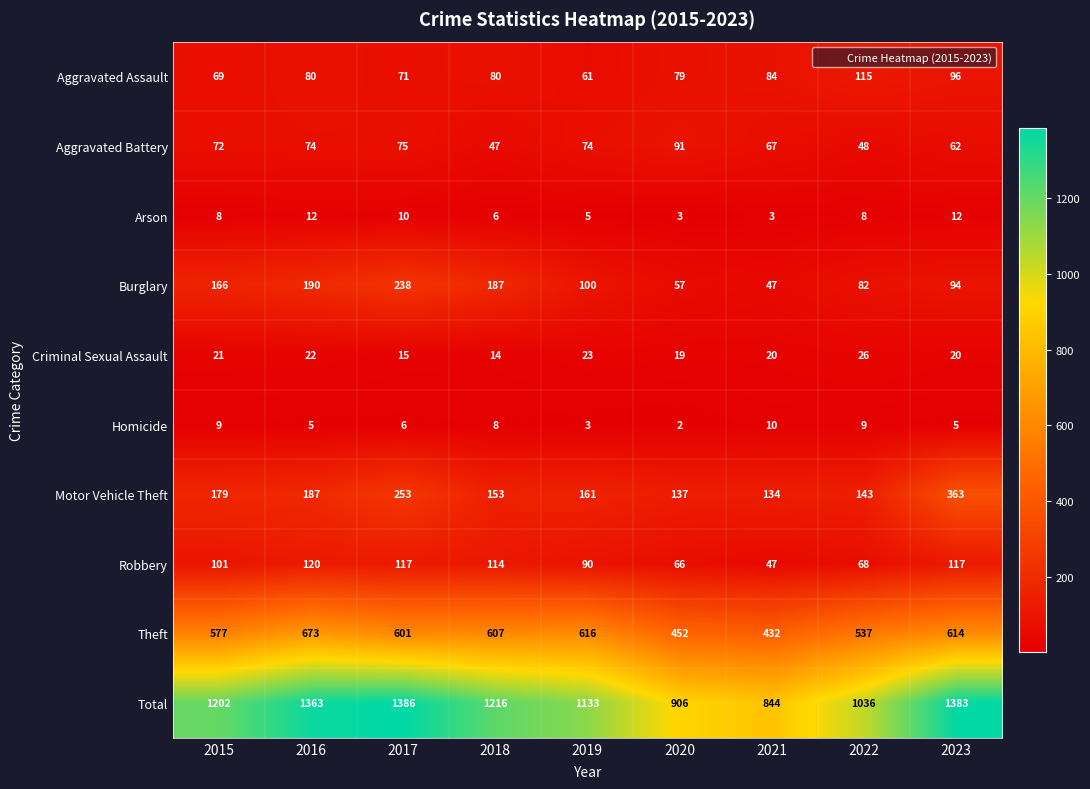

What is the total value across all series at 2020?

1812